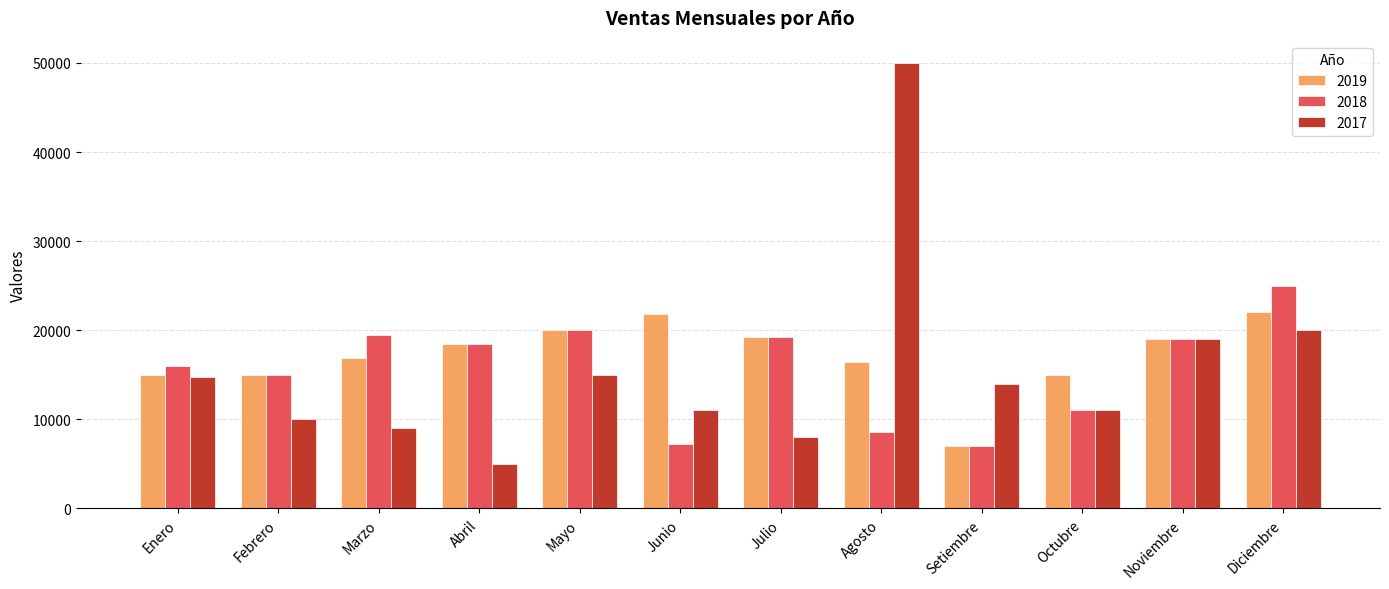

What are all the series names shown in the legend?

2019, 2018, 2017